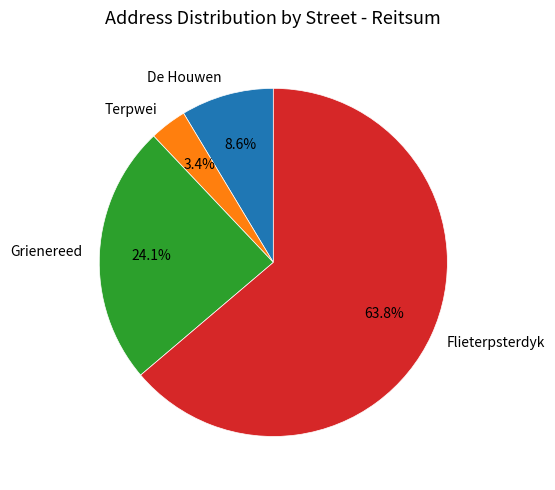

Approximately how many times larger is the value at De Houwen compared to Flieterpsterdyk?

0.1